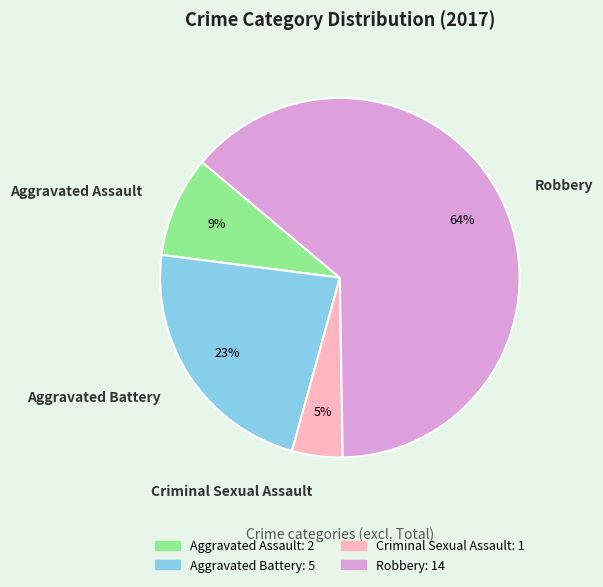

Between Aggravated Assault and Criminal Sexual Assault, which is larger?

Aggravated Assault